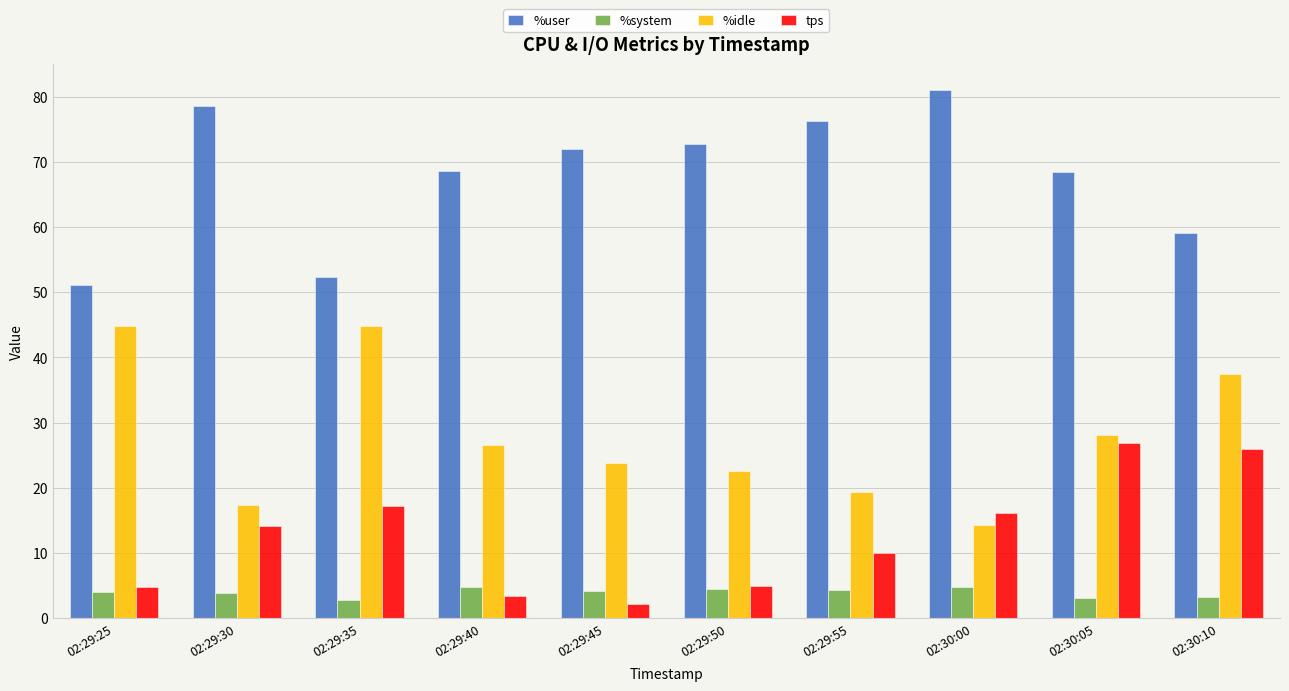

At 02:29:40, list the series in order from smallest to largest.

tps, %system, %idle, %user